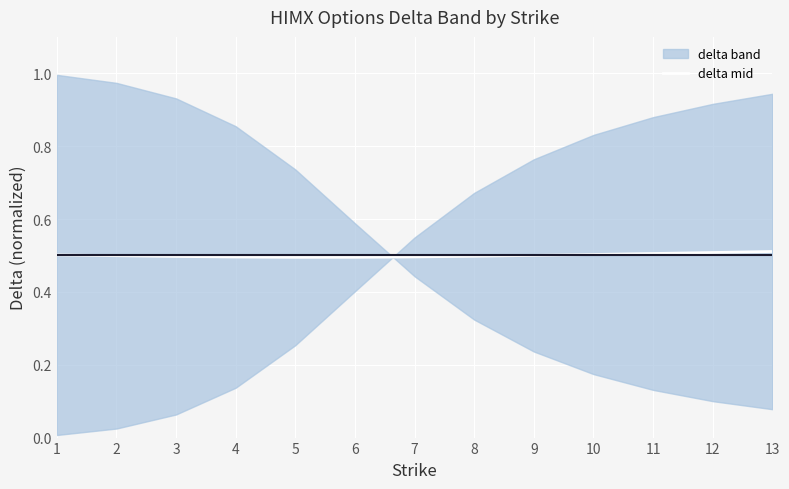

Is it true that the value at 13 is 0.5?

True